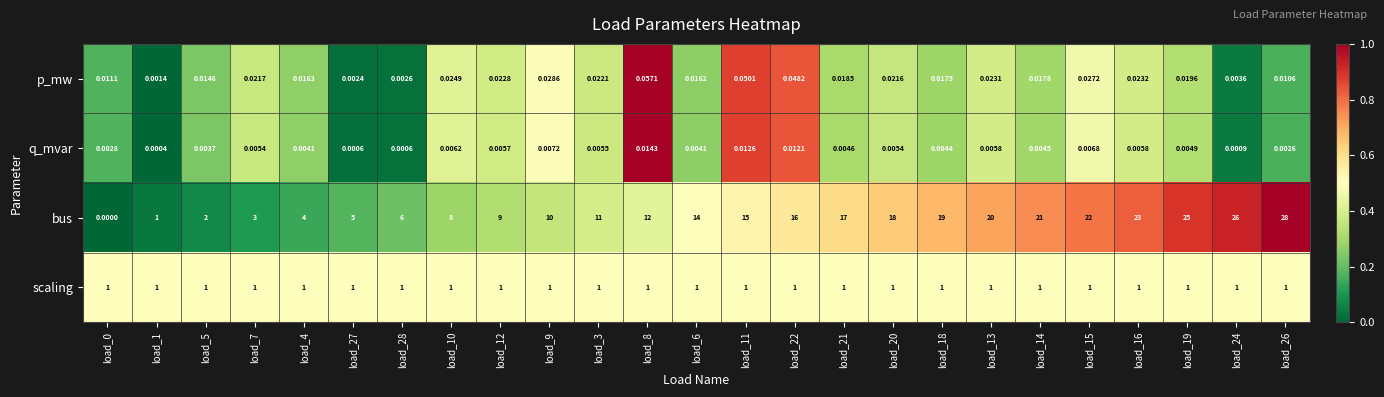

Which series has the largest total across all categories?

bus